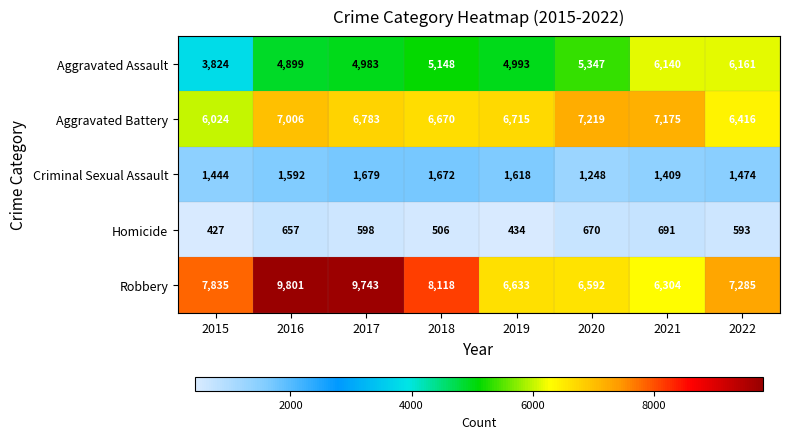

What is the sum of all Homicide values?

4576